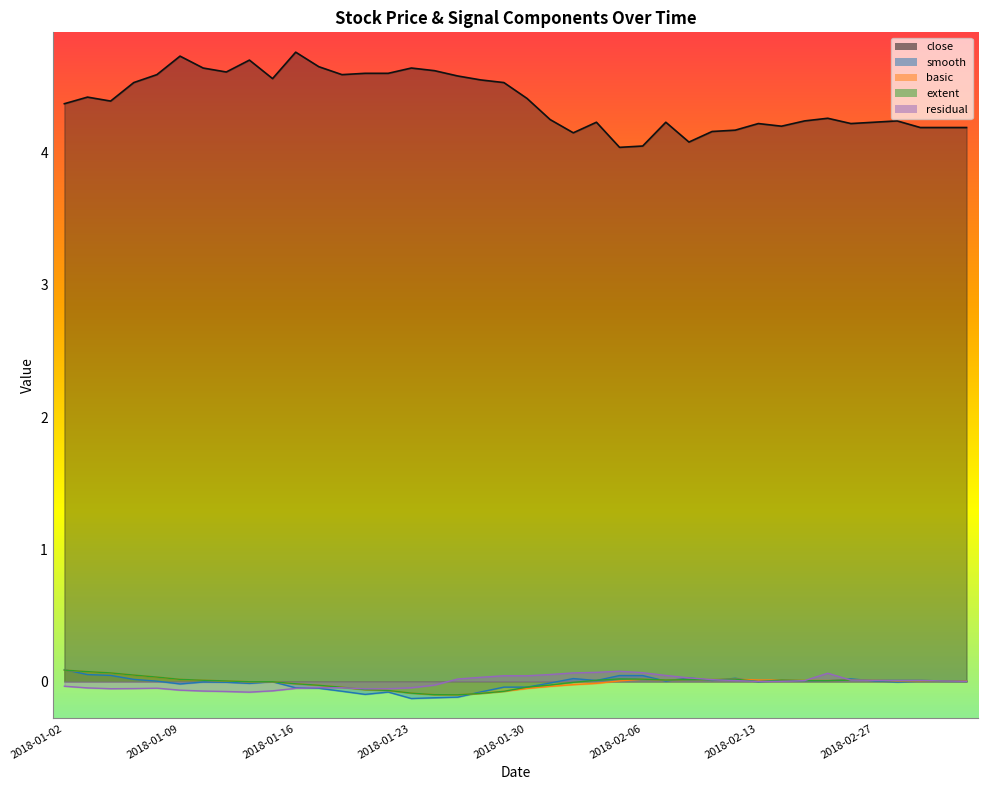

Reading left to right, what are all the values shown in this chart?

close: 2018-01-02=4.4	2018-01-03=4.4	2018-01-04=4.4	2018-01-05=4.5	2018-01-08=4.6	2018-01-09=4.7	2018-01-10=4.6	2018-01-11=4.6	2018-01-12=4.7	2018-01-15=4.6	2018-01-16=4.8	2018-01-17=4.7	2018-01-18=4.6	2018-01-19=4.6	2018-01-22=4.6	2018-01-23=4.6	2018-01-24=4.6	2018-01-25=4.6	2018-01-26=4.5	2018-01-29=4.5	2018-01-30=4.4	2018-01-31=4.2	2018-02-01=4.2	2018-02-02=4.2	2018-02-05=4.0	2018-02-06=4.0	2018-02-07=4.2	2018-02-08=4.1	2018-02-09=4.2	2018-02-12=4.2	2018-02-13=4.2	2018-02-14=4.2	2018-02-22=4.2	2018-02-23=4.3	2018-02-26=4.2	2018-02-27=4.2	2018-02-28=4.2	2018-03-01=4.2	2018-03-02=4.2	2018-03-05=4.2
smooth: 2018-01-02=0.1	2018-01-03=0.1	2018-01-04=0.0	2018-01-05=0.0	2018-01-08=0.0	2018-01-09=-0.0	2018-01-10=-0.0	2018-01-11=-0.0	2018-01-12=-0.0	2018-01-15=-0.0	2018-01-16=-0.0	2018-01-17=-0.1	2018-01-18=-0.1	2018-01-19=-0.1	2018-01-22=-0.1	2018-01-23=-0.1	2018-01-24=-0.1	2018-01-25=-0.1	2018-01-26=-0.1	2018-01-29=-0.0	2018-01-30=-0.0	2018-01-31=-0.0	2018-02-01=0.0	2018-02-02=0.0	2018-02-05=0.0	2018-02-06=0.0	2018-02-07=0.0	2018-02-08=0.0	2018-02-09=0.0	2018-02-12=0.0	2018-02-13=-0.0	2018-02-14=0.0	2018-02-22=0.0	2018-02-23=0.0	2018-02-26=0.0	2018-02-27=0.0	2018-02-28=-0.0	2018-03-01=0.0	2018-03-02=0.0	2018-03-05=0.0
basic: 2018-01-02=0.1	2018-01-03=0.1	2018-01-04=0.1	2018-01-05=0.0	2018-01-08=0.0	2018-01-09=0.0	2018-01-10=0.0	2018-01-11=0.0	2018-01-12=-0.0	2018-01-15=-0.0	2018-01-16=-0.0	2018-01-17=-0.0	2018-01-18=-0.0	2018-01-19=-0.1	2018-01-22=-0.1	2018-01-23=-0.1	2018-01-24=-0.1	2018-01-25=-0.1	2018-01-26=-0.1	2018-01-29=-0.1	2018-01-30=-0.1	2018-01-31=-0.0	2018-02-01=-0.0	2018-02-02=-0.0	2018-02-05=0.0	2018-02-06=0.0	2018-02-07=0.0	2018-02-08=0.0	2018-02-09=0.0	2018-02-12=0.0	2018-02-13=0.0	2018-02-14=0.0	2018-02-22=0.0	2018-02-23=0.0	2018-02-26=0.0	2018-02-27=0.0	2018-02-28=0.0	2018-03-01=0.0	2018-03-02=0.0	2018-03-05=0.0
extent: 2018-01-02=0.1	2018-01-03=0.1	2018-01-04=0.1	2018-01-05=0.0	2018-01-08=0.0	2018-01-09=0.0	2018-01-10=0.0	2018-01-11=0.0	2018-01-12=-0.0	2018-01-15=-0.0	2018-01-16=-0.0	2018-01-17=-0.0	2018-01-18=-0.0	2018-01-19=-0.1	2018-01-22=-0.1	2018-01-23=-0.1	2018-01-24=-0.1	2018-01-25=-0.1	2018-01-26=-0.1	2018-01-29=-0.1	2018-01-30=-0.0	2018-01-31=-0.0	2018-02-01=-0.0	2018-02-02=0.0	2018-02-05=0.0	2018-02-06=0.0	2018-02-07=0.0	2018-02-08=0.0	2018-02-09=0.0	2018-02-12=0.0	2018-02-13=-0.0	2018-02-14=0.0	2018-02-22=0.0	2018-02-23=0.0	2018-02-26=0.0	2018-02-27=0.0	2018-02-28=0.0	2018-03-01=0.0	2018-03-02=0.0	2018-03-05=0.0
residual: 2018-01-02=-0.0	2018-01-03=-0.0	2018-01-04=-0.1	2018-01-05=-0.1	2018-01-08=-0.1	2018-01-09=-0.1	2018-01-10=-0.1	2018-01-11=-0.1	2018-01-12=-0.1	2018-01-15=-0.1	2018-01-16=-0.1	2018-01-17=-0.0	2018-01-18=-0.0	2018-01-19=-0.1	2018-01-22=-0.1	2018-01-23=-0.0	2018-01-24=-0.0	2018-01-25=0.0	2018-01-26=0.0	2018-01-29=0.0	2018-01-30=0.0	2018-01-31=0.1	2018-02-01=0.1	2018-02-02=0.1	2018-02-05=0.1	2018-02-06=0.1	2018-02-07=0.0	2018-02-08=0.0	2018-02-09=0.0	2018-02-12=0.0	2018-02-13=-0.0	2018-02-14=0.0	2018-02-22=0.0	2018-02-23=0.1	2018-02-26=0.0	2018-02-27=0.0	2018-02-28=0.0	2018-03-01=0.0	2018-03-02=0.0	2018-03-05=0.0